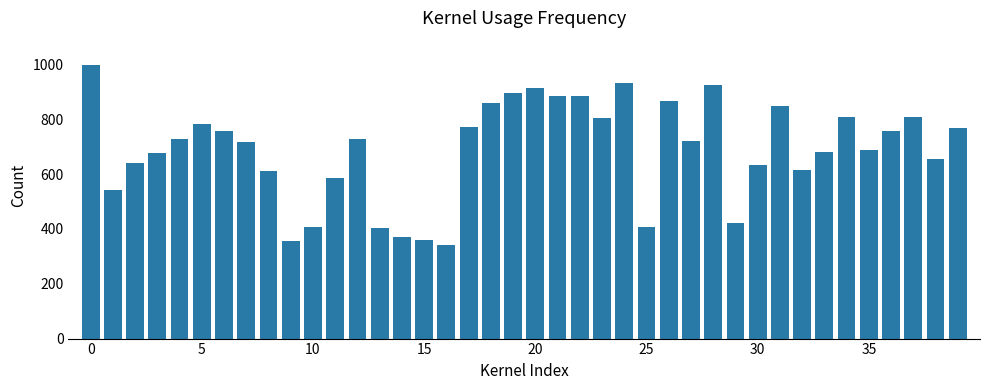

What is the smallest value displayed?

340